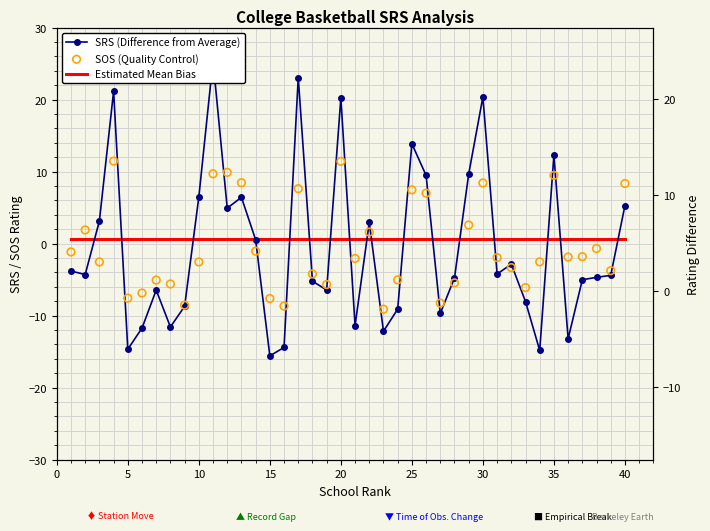

Which series reaches the minimum Y coordinate?

SRS (Difference from Average)